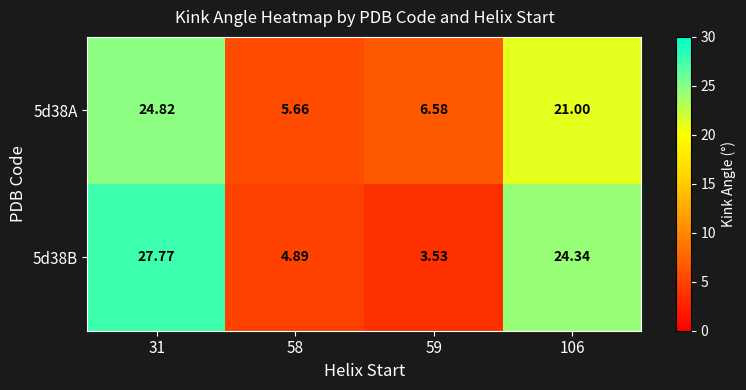

Is the value of 5d38A at 59 greater than the value of 5d38B at 59?

Yes